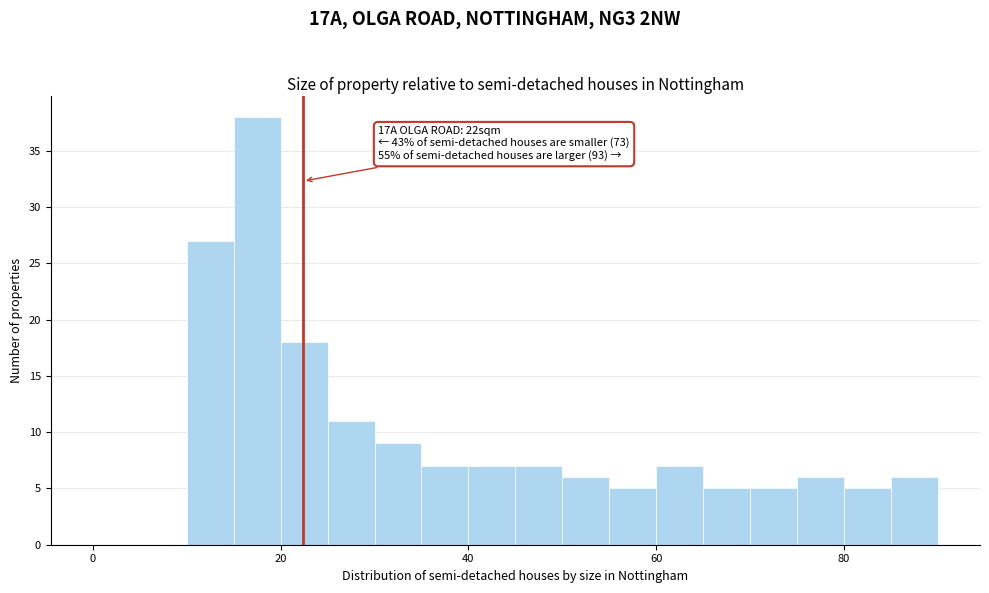

Around what value on the x-axis is the tallest bar? Give the approximate position of its centre, as read against the axis.

18